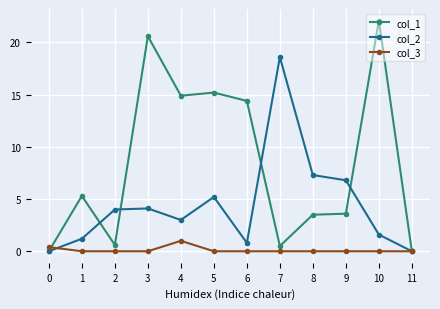

How many series are shown in this chart?

3